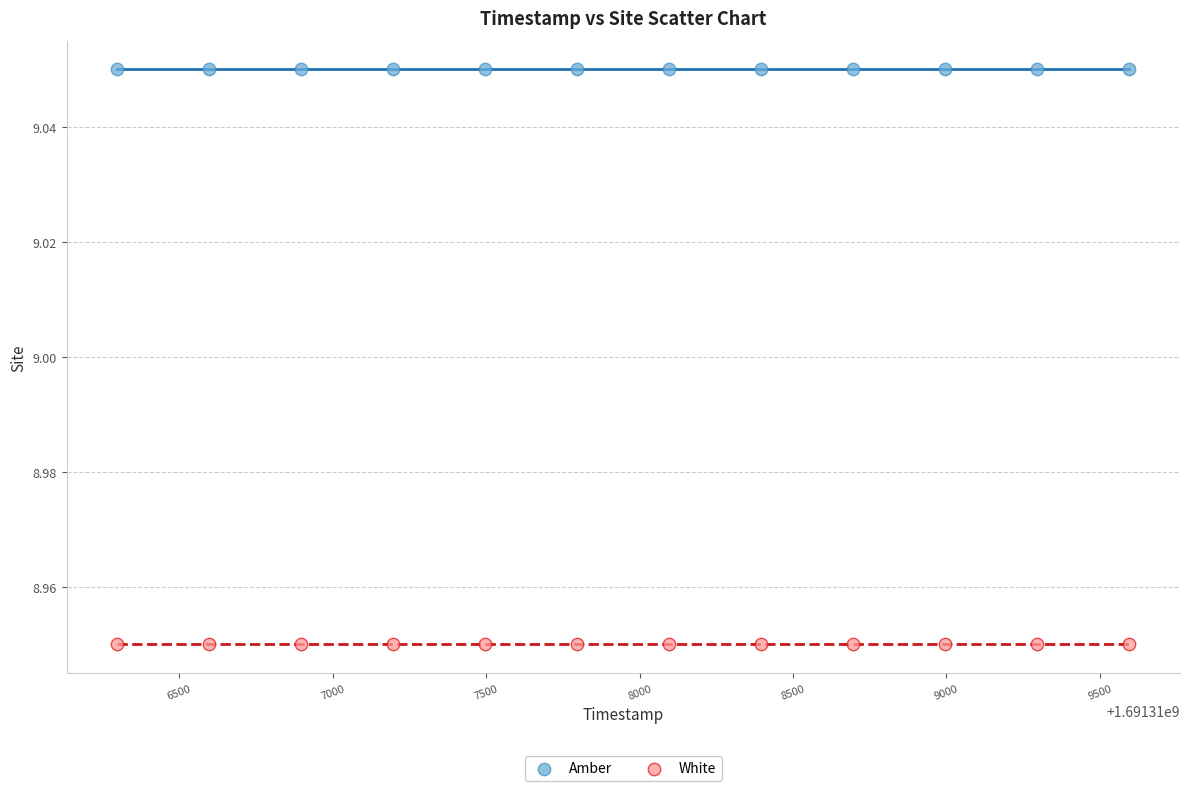

Which series reaches the maximum Y coordinate?

Amber